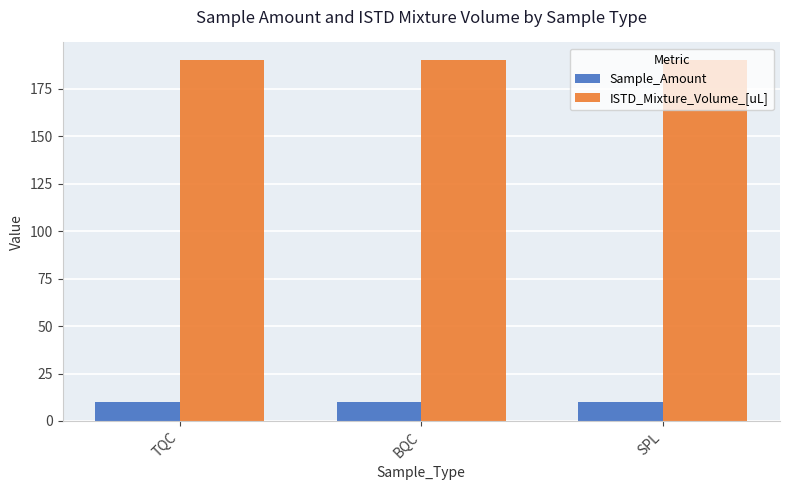

What is the spread (max minus min) of values at SPL?

180